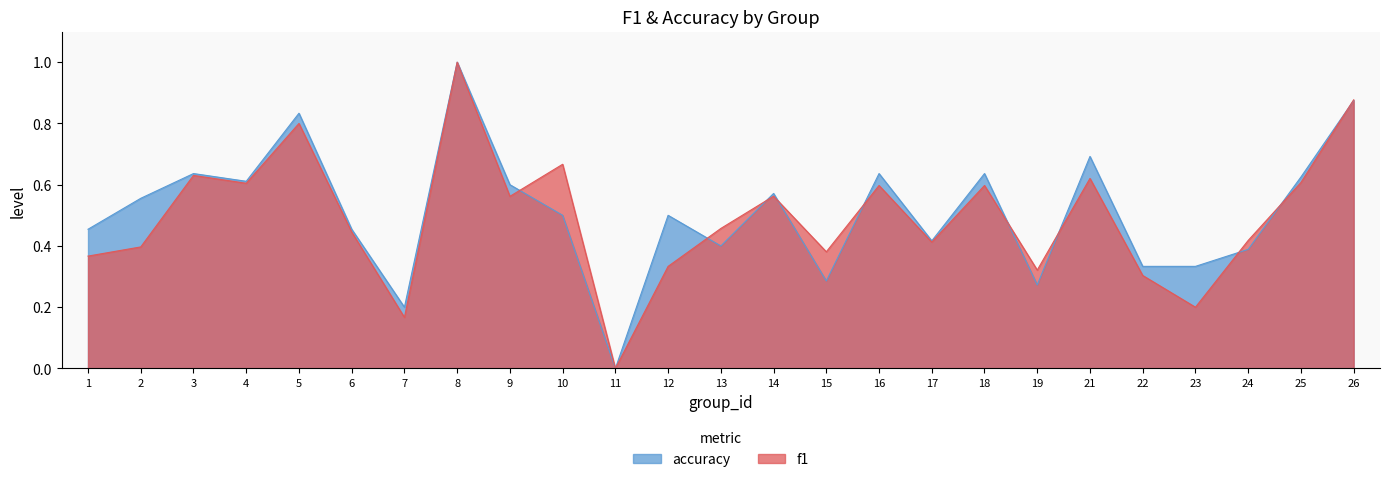

What is the average value of the accuracy series?

0.5